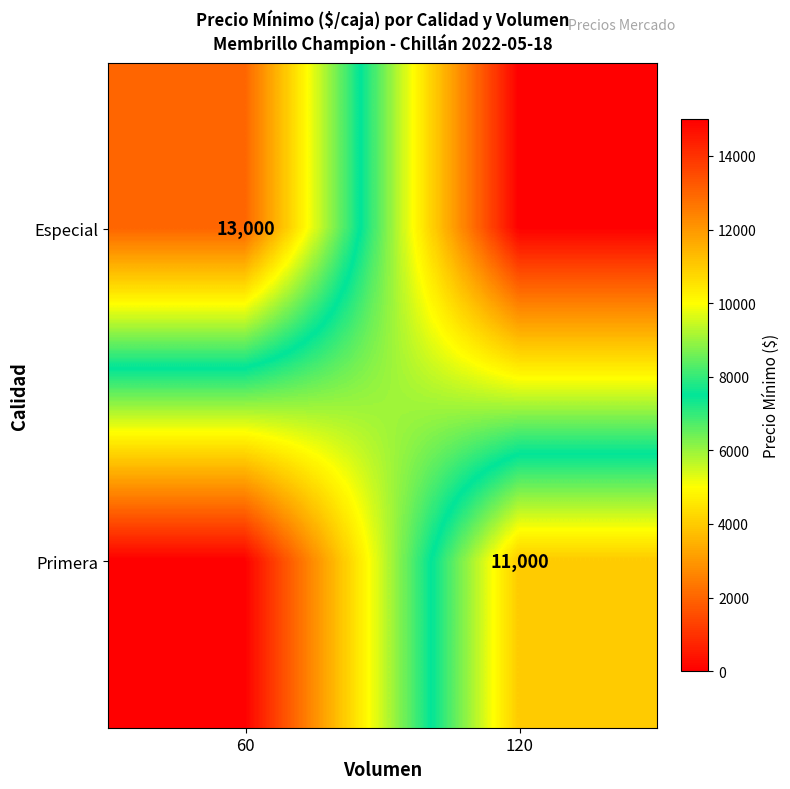

The Primera series shows 11000 at 120. True or false?

True